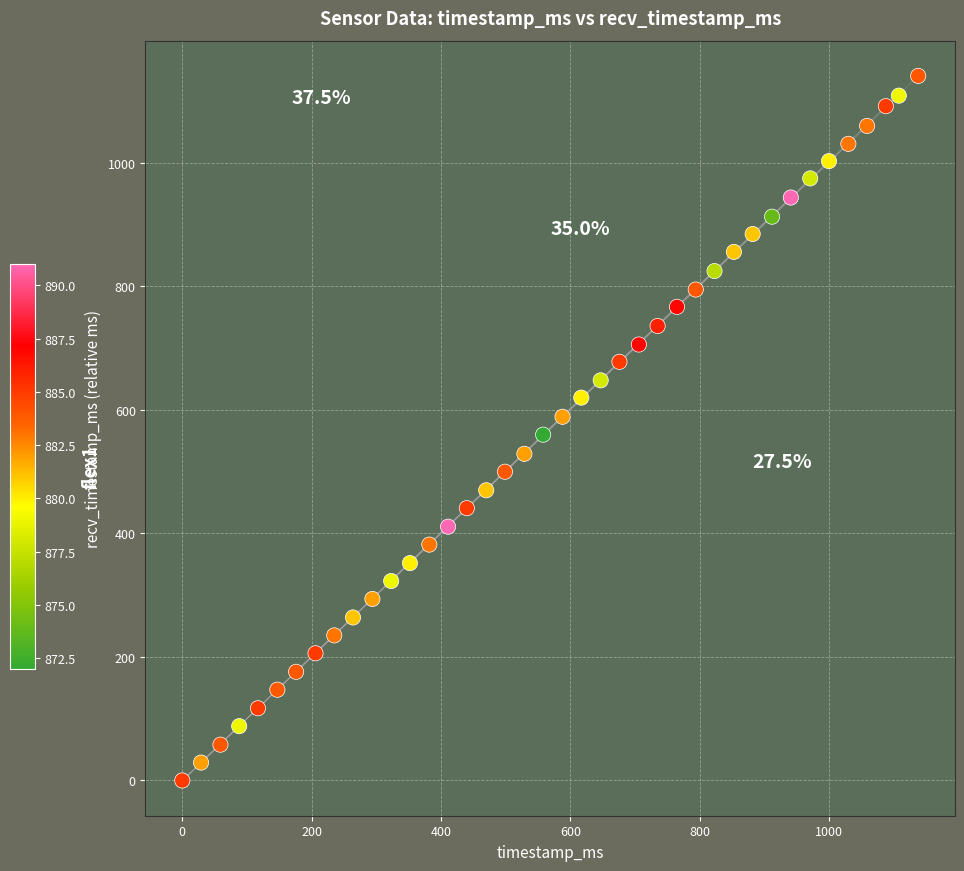

What is the range of Y values (max minus min)?

1141